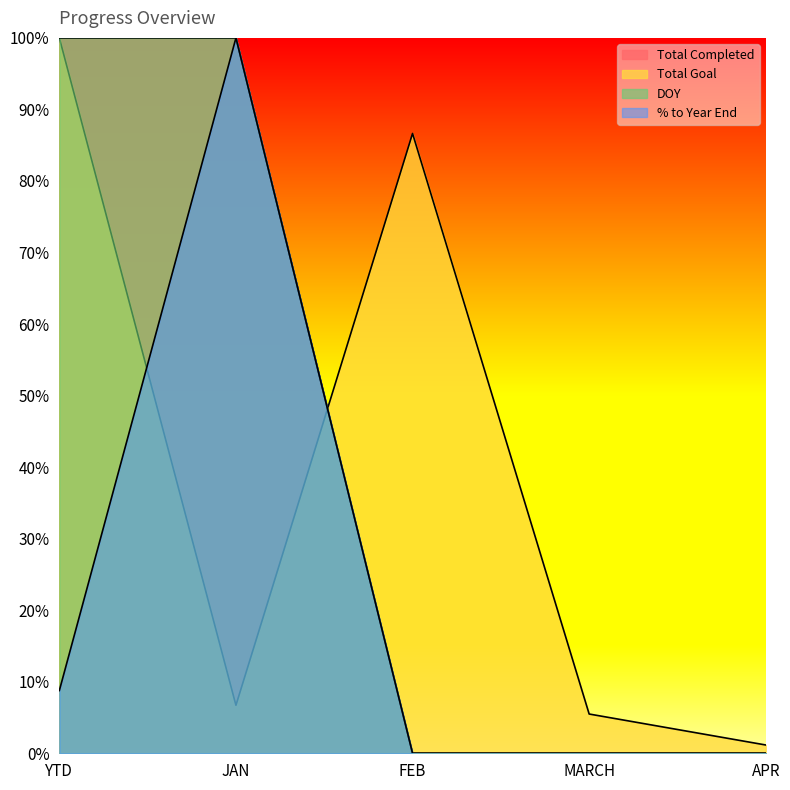

What are all the series names shown in the legend?

Total Completed, Total Goal, DOY, % to Year End